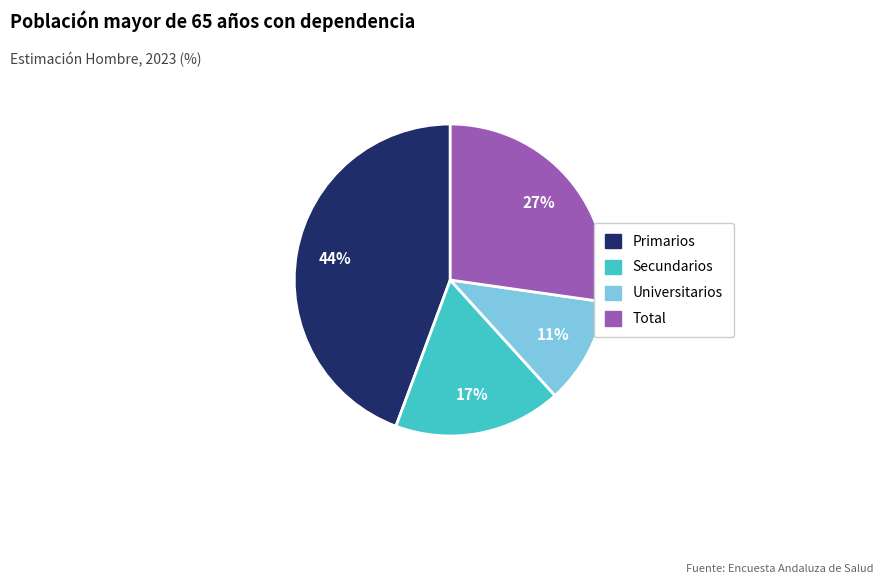

To the nearest percent, what is the difference between the Secundarios and Universitarios slice percentages?

6%